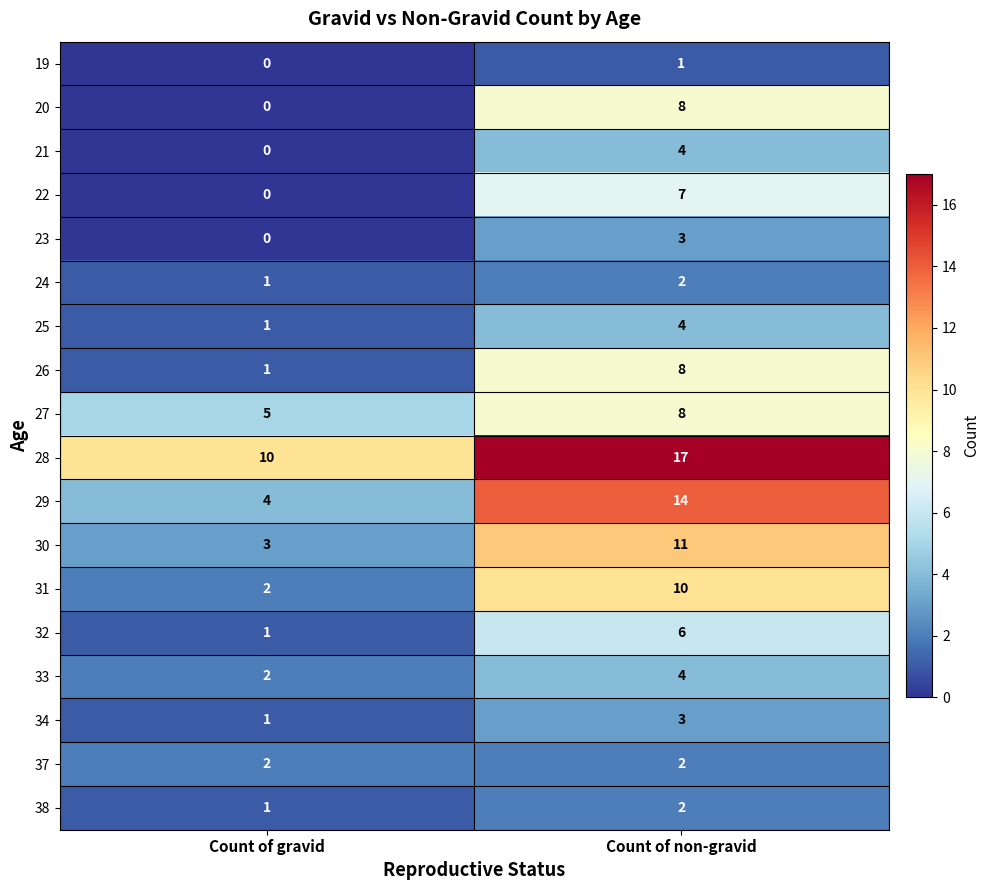

Count the number of data series in this chart.

18